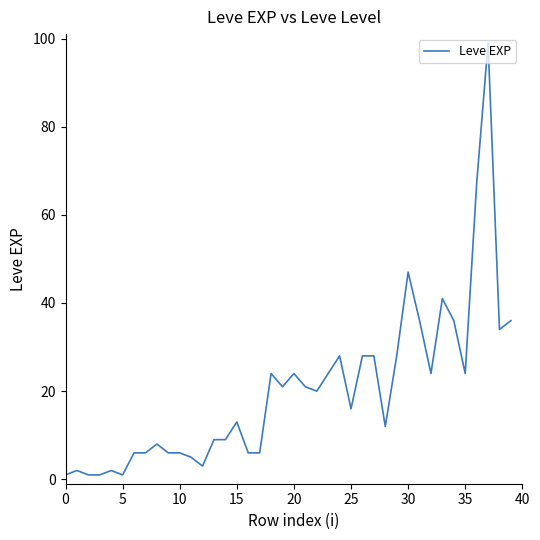

What is the difference between the maximum and minimum values?

98